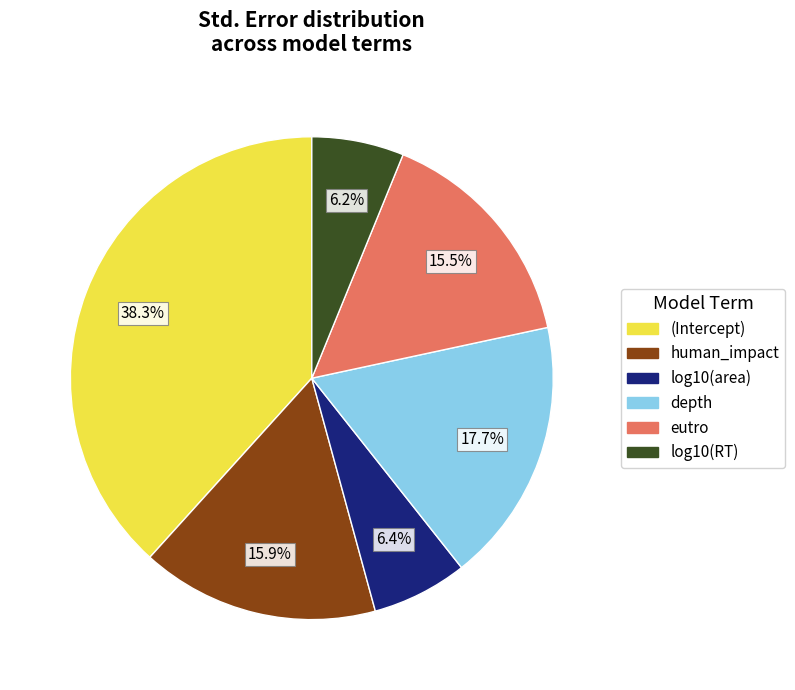

Is there any slice that represents more than half of the pie?

No